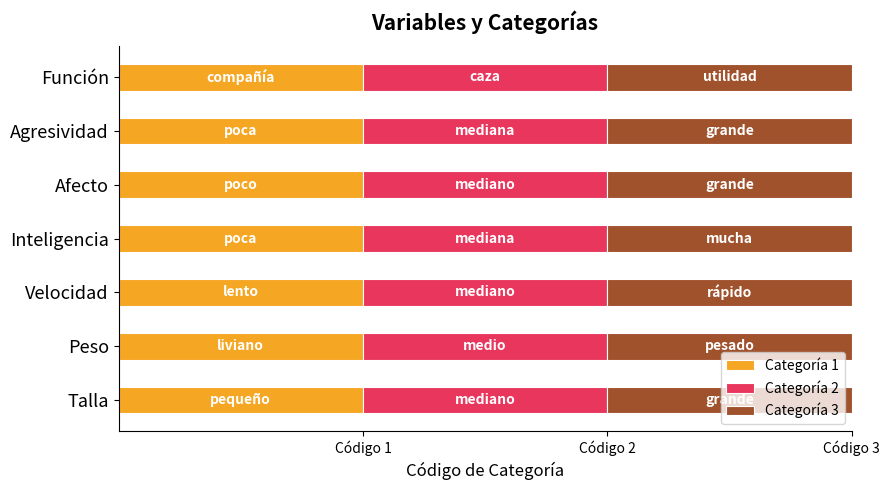

The 3 series shows 3 at Afecto. True or false?

True